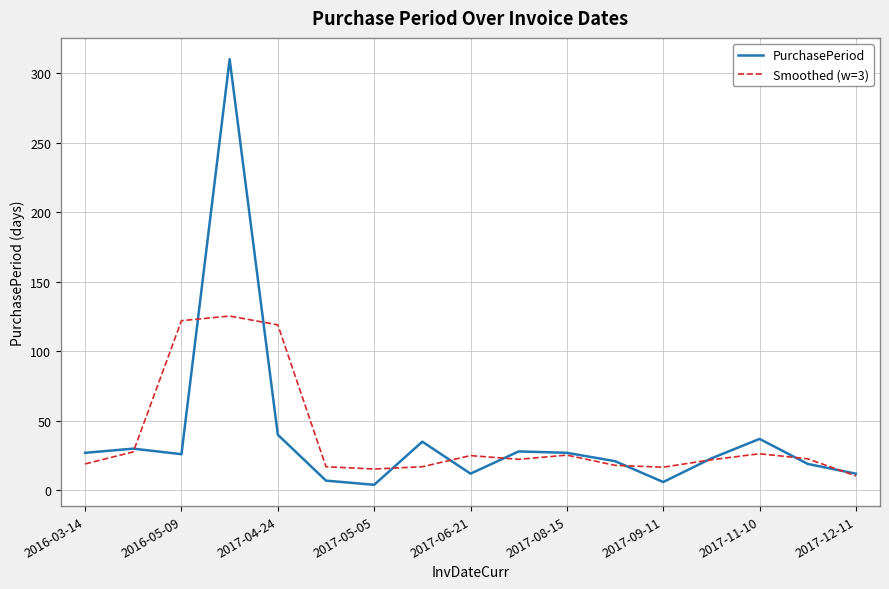

Which series has the largest range (max minus min)?

PurchasePeriod